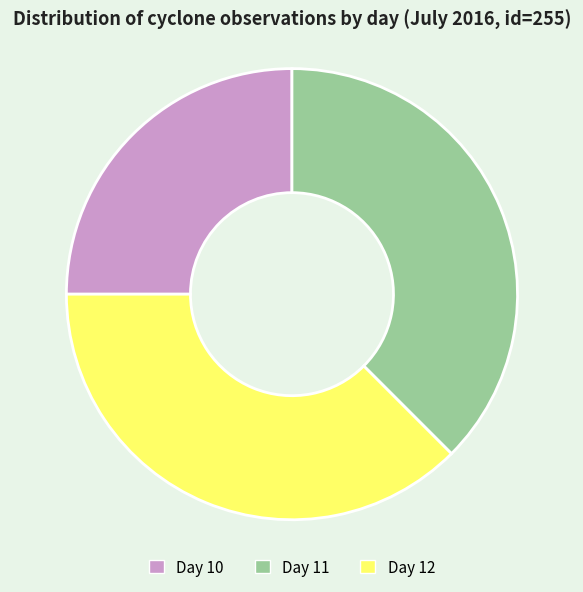

How many slices are in this pie chart?

3